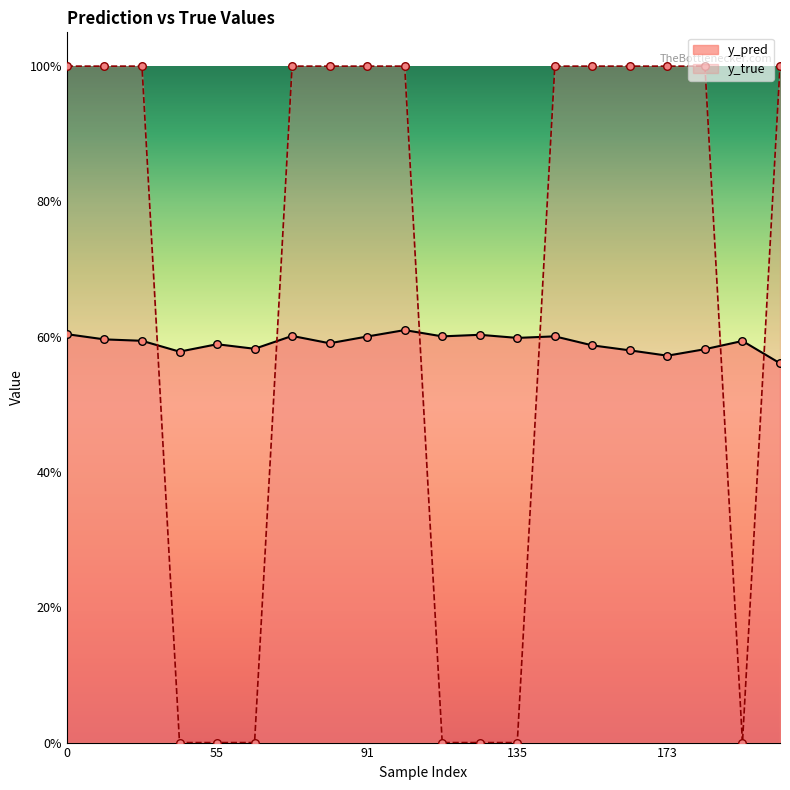

At which category is the sum across all series the highest?

99